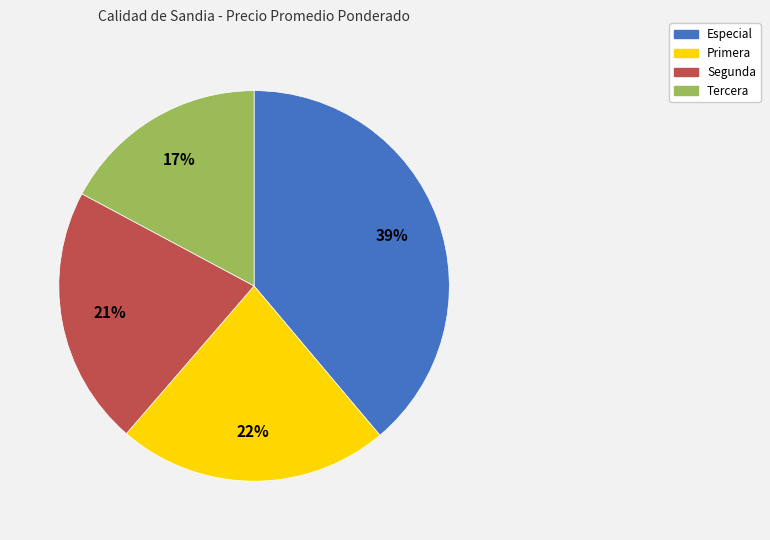

Is the sum of Especial and Segunda greater than half?

Yes